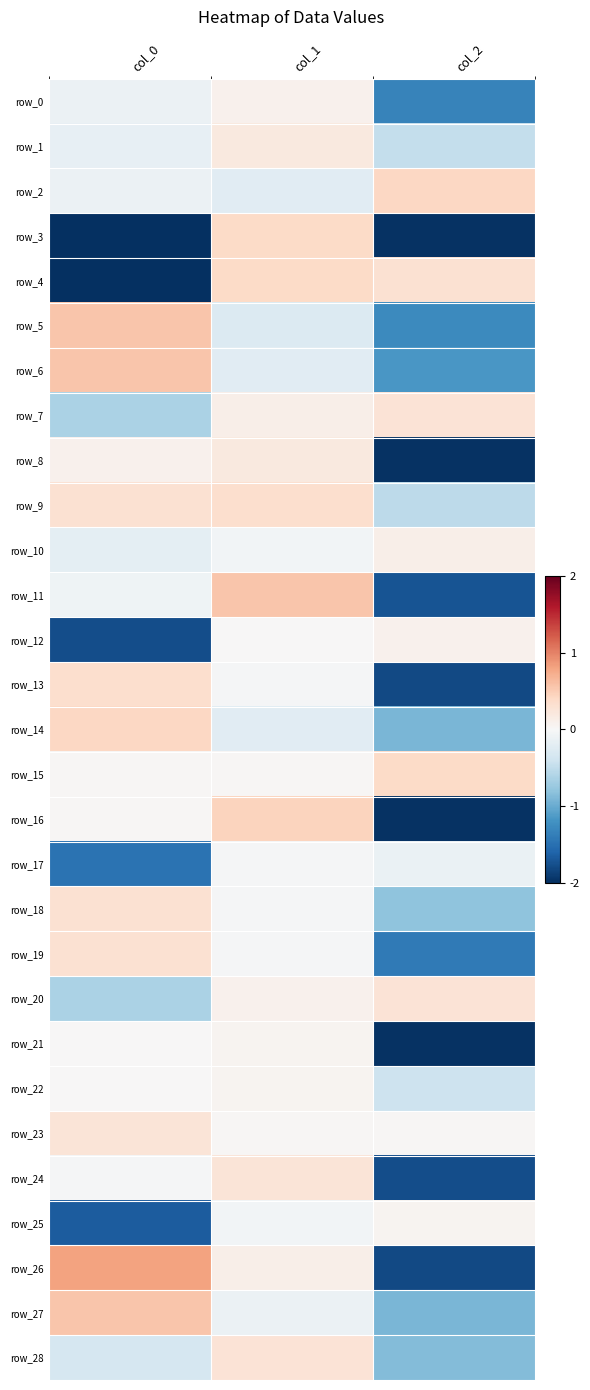

The row_14 series shows -0.3 at col_2. True or false?

False